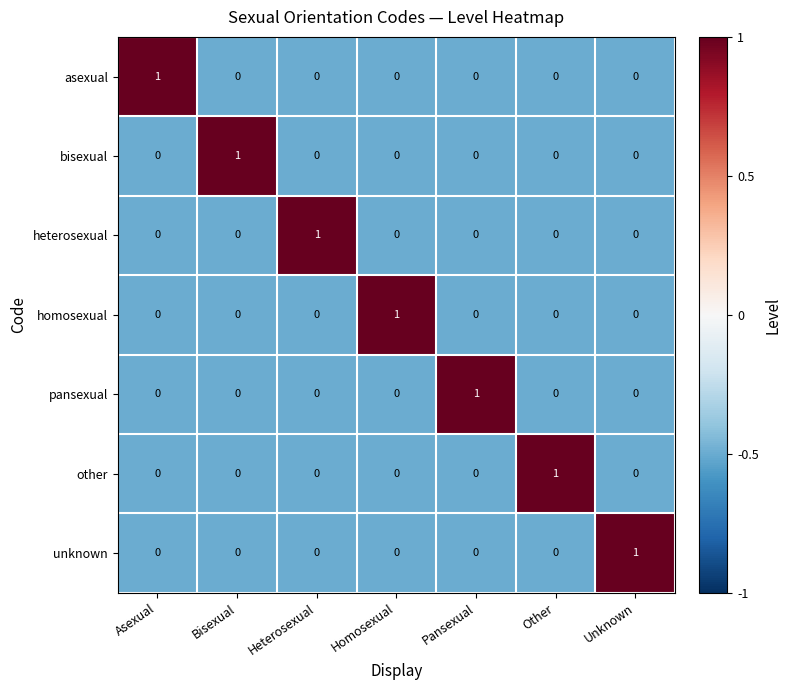

The value of other at Unknown is 0. True or false?

True